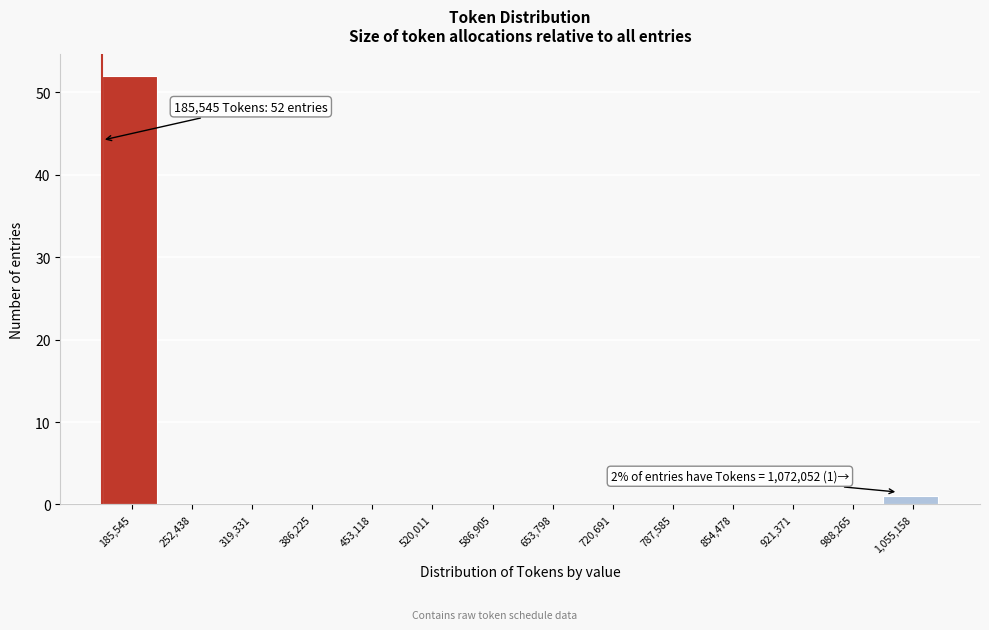

Reading right to left, list all the values displayed in this chart.

1,055,158=1	988,265=0	921,371=0	854,478=0	787,585=0	720,691=0	653,798=0	586,905=0	520,011=0	453,118=0	386,225=0	319,331=0	252,438=0	185,545=52